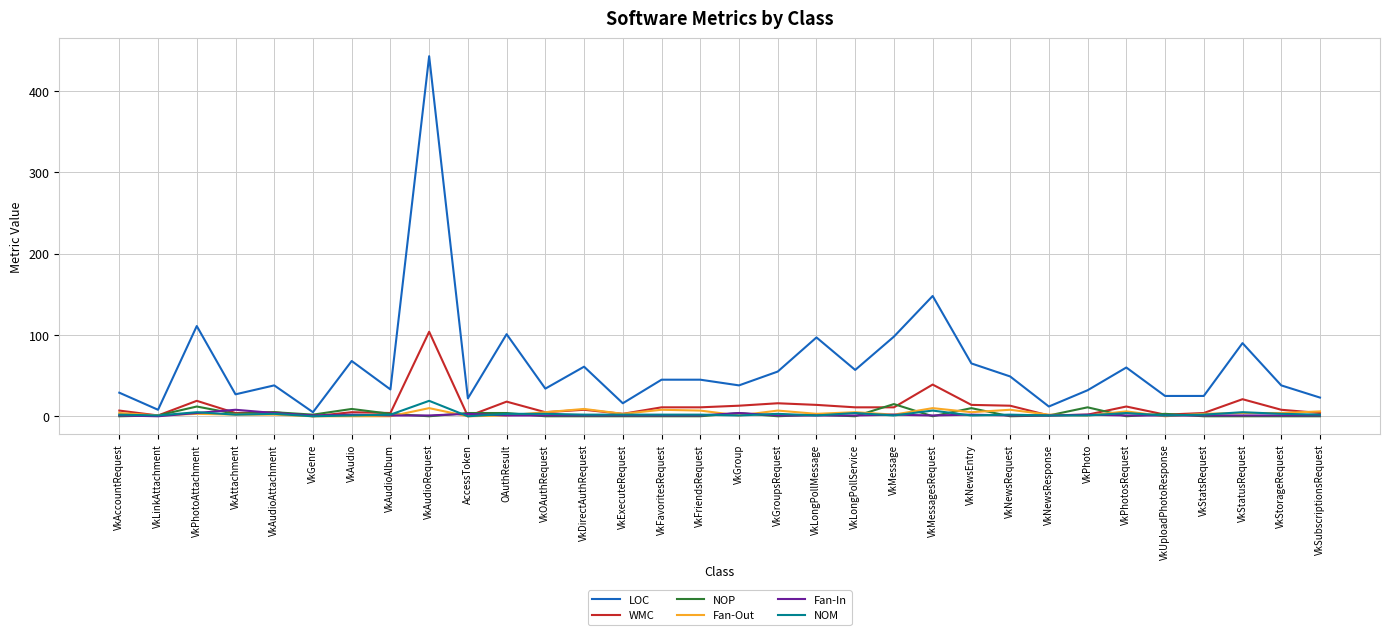

At which category does the chart reach its peak across all series?

VkAudioRequest